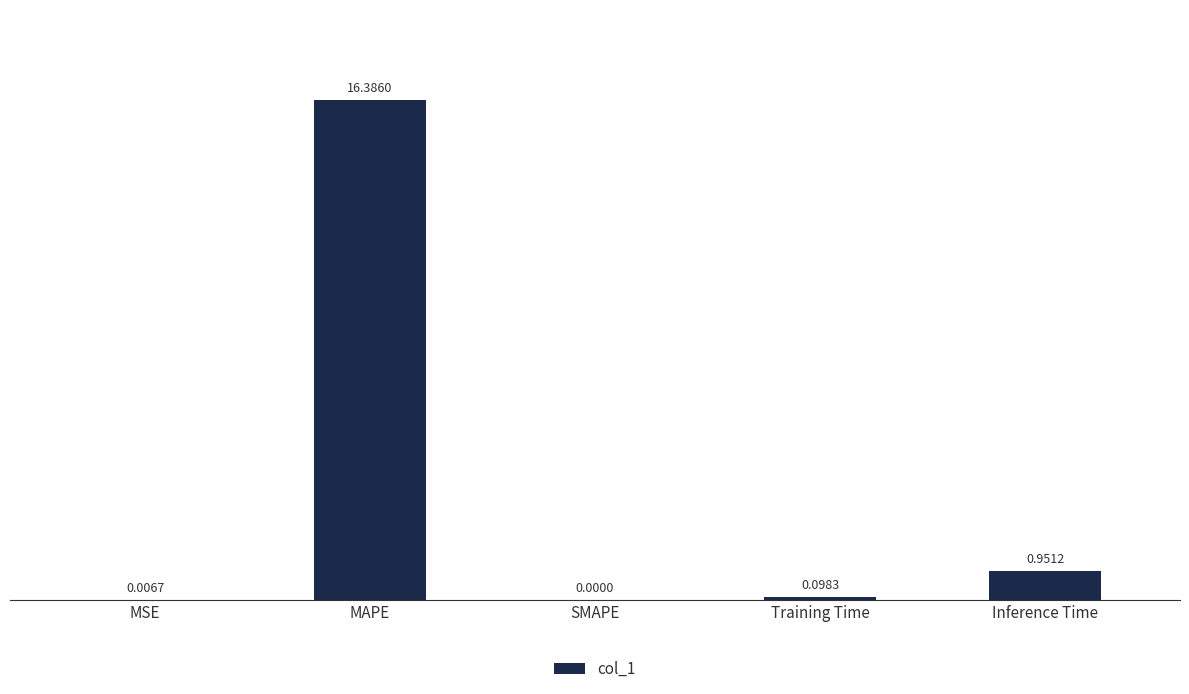

Which has a higher value, MSE or SMAPE?

MSE